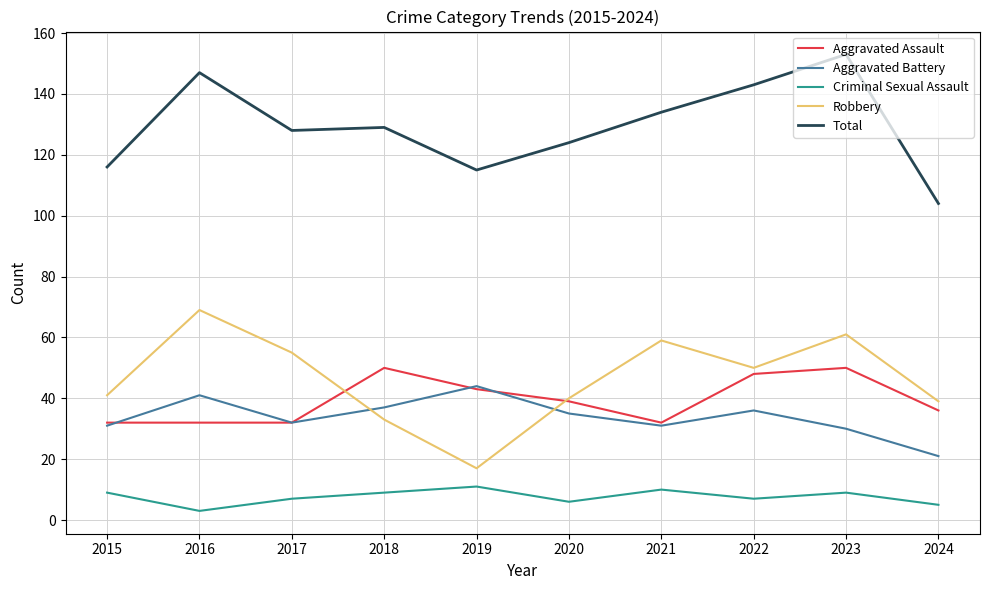

Is the value of Criminal Sexual Assault at 2023 greater than the value of Total at 2021?

No